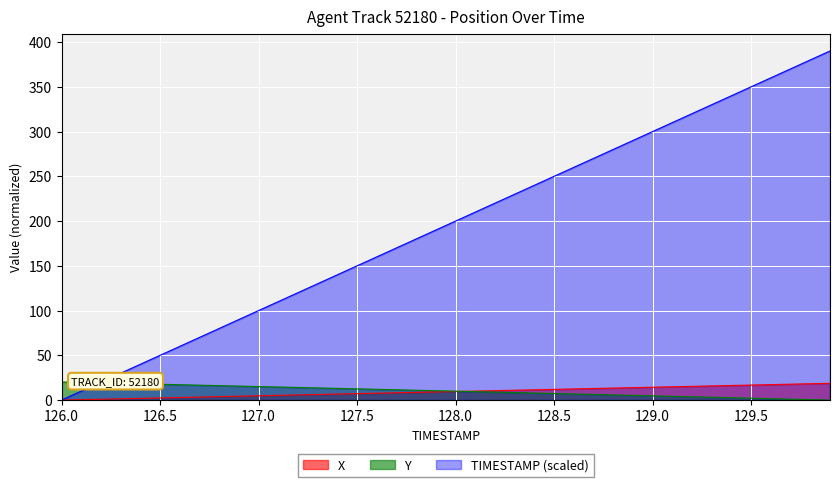

What is the difference between the highest and lowest values at 129.2?

316.3